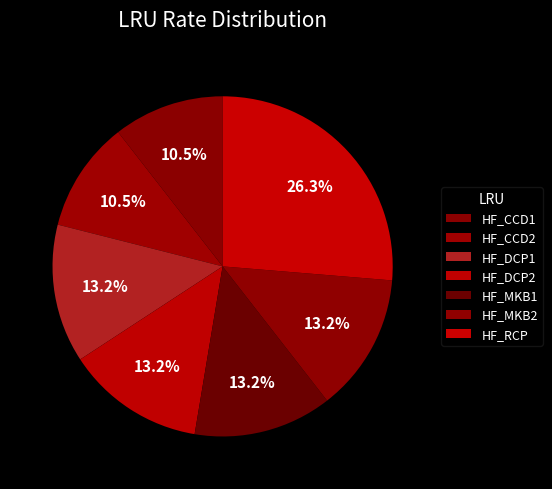

To the nearest percent, what portion does HF_DCP1 represent?

13%